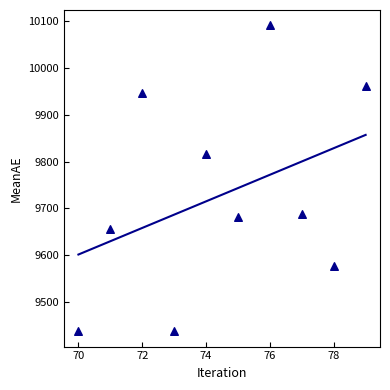

What Y value in the scatter plot is closest to 9764?

9815.7